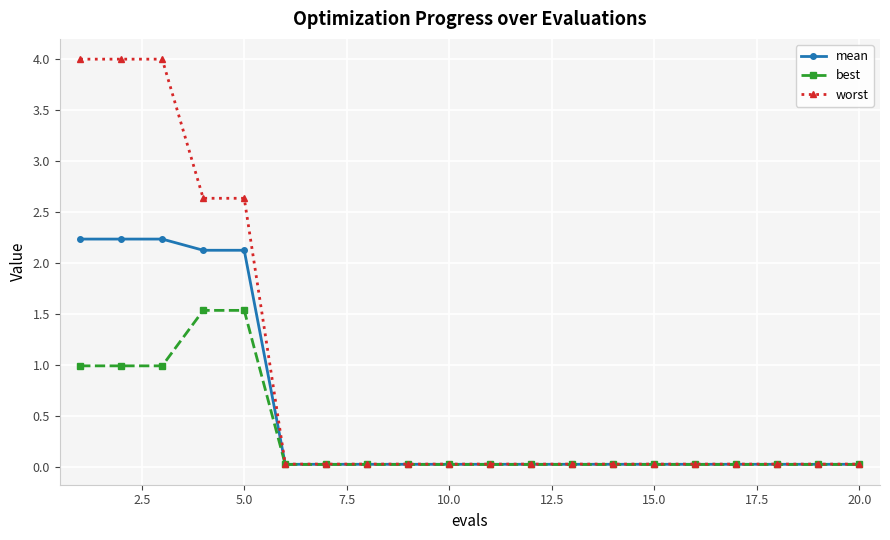

Rank the series by their maximum value, from highest to lowest.

worst, mean, best